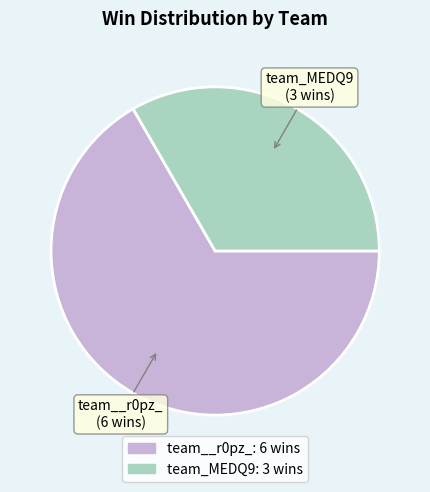

Between team__r0pz_ and team_MEDQ9, which is larger?

team__r0pz_